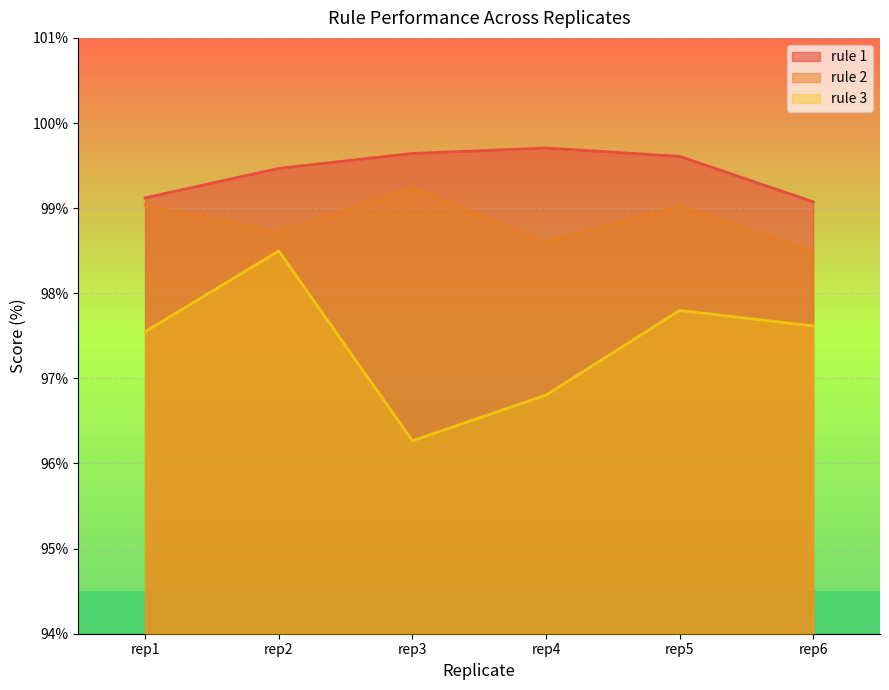

Reading right to left, transcribe all the data shown in this chart.

rule 1: 99.1	99.6	99.7	99.6	99.5	99.1
rule 2: 98.5	99.0	98.6	99.2	98.7	99.0
rule 3: 97.6	97.8	96.8	96.3	98.5	97.5